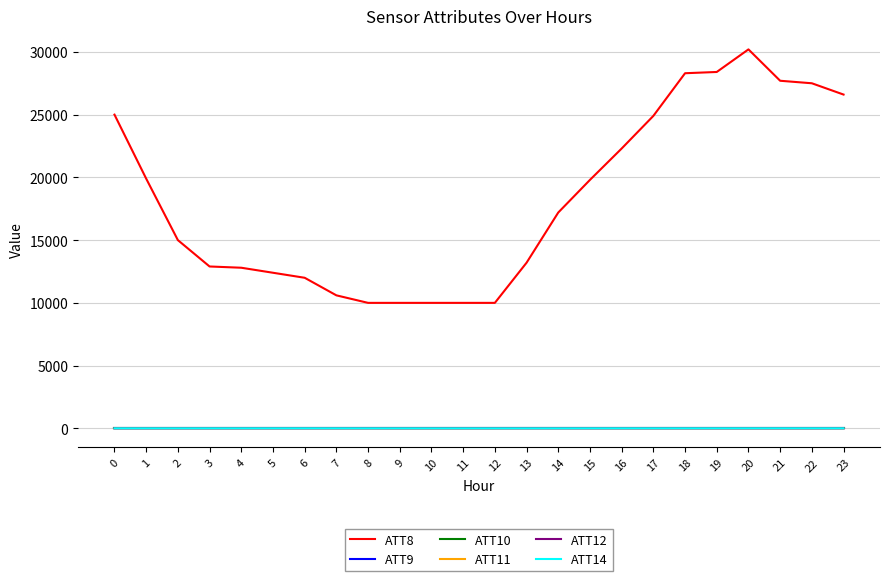

Is the value of ATT14 at 10 greater than the value of ATT10 at 4?

Yes